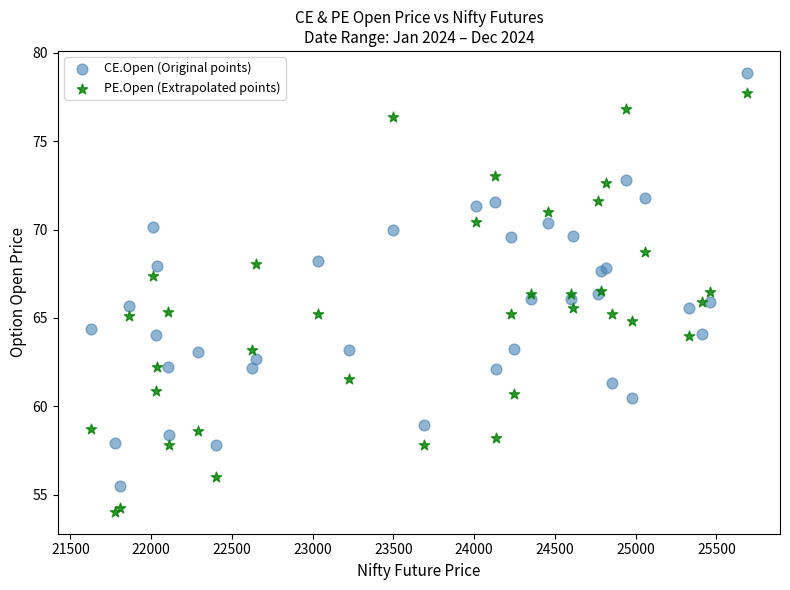

Which series has the largest Y range (max minus min)?

PE.Open (Extrapolated points)